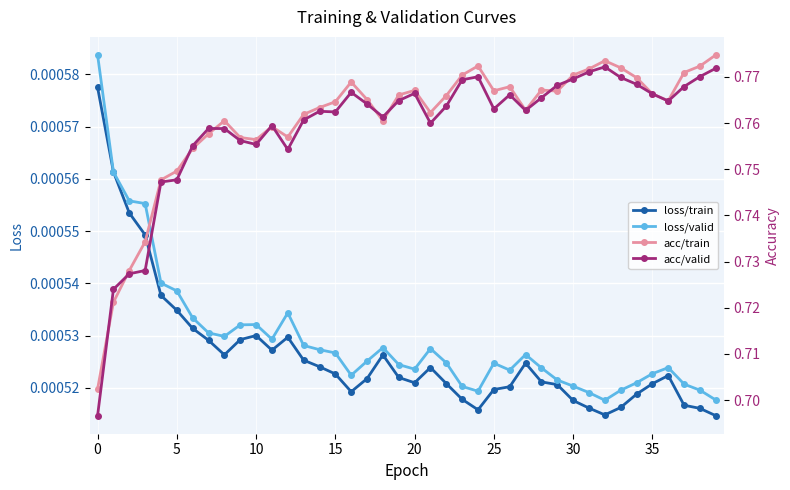

True or false: loss/train and acc/valid intersect in this chart.

False